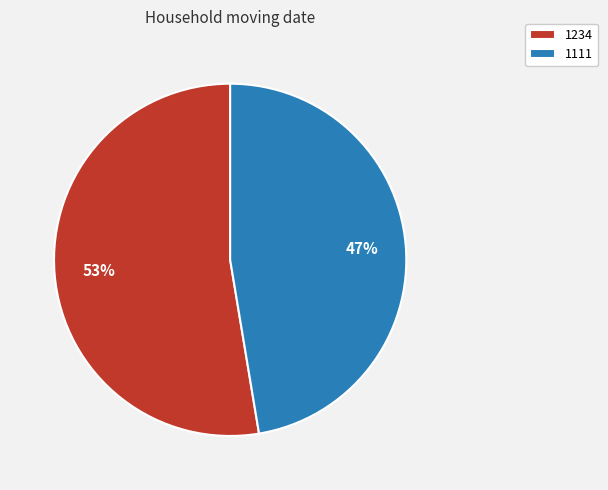

How many segments does this pie chart have?

2